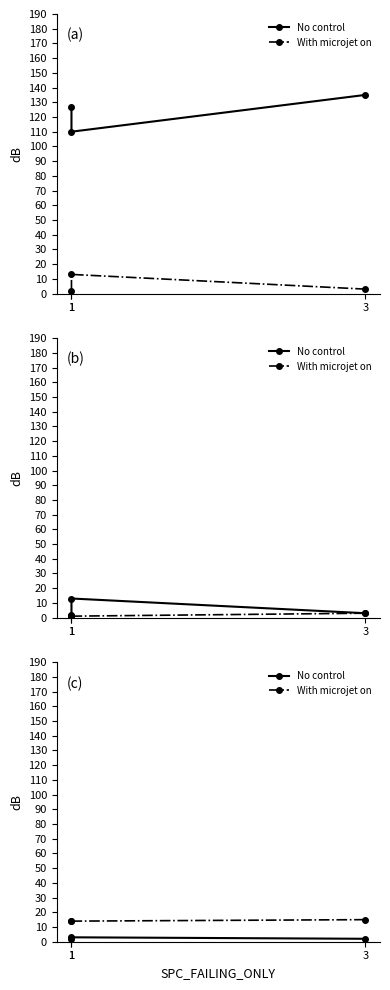

What is the total value across all series at 3?

17